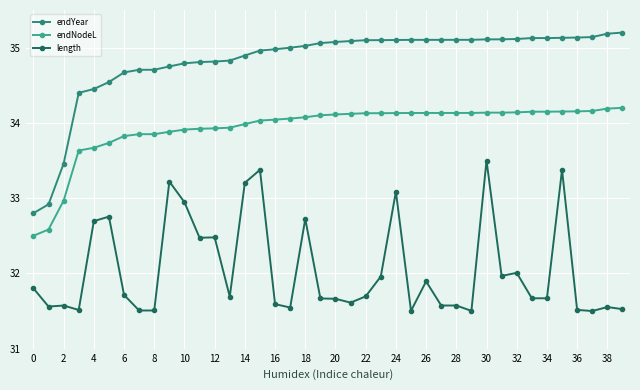

Is this an area chart (filled region under the line)?

No